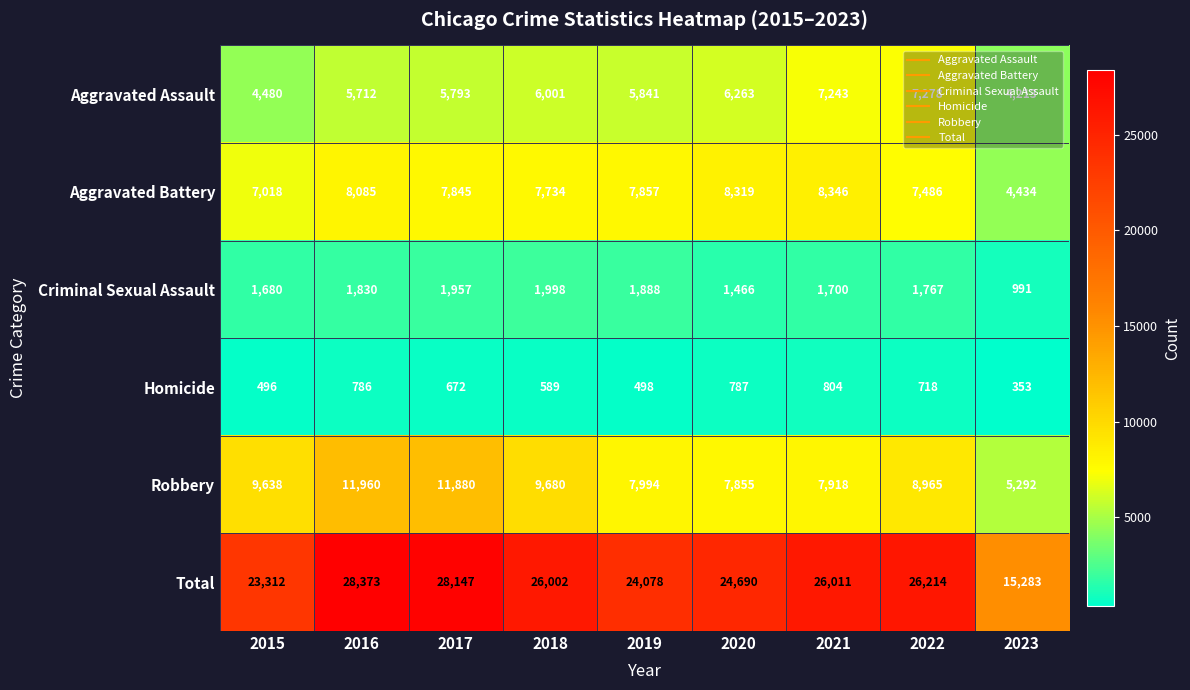

At how many categories does at least one series exceed 17462?

8